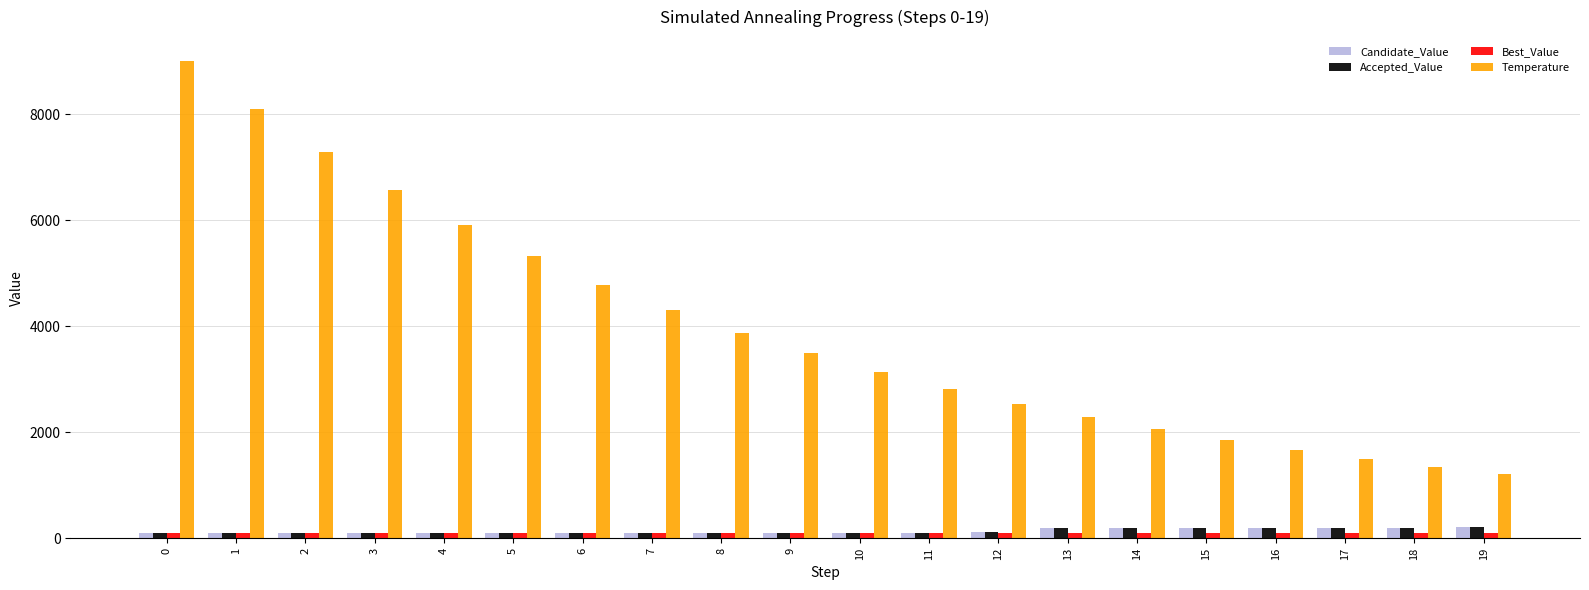

What is the sum of all Best_Value values?

2000